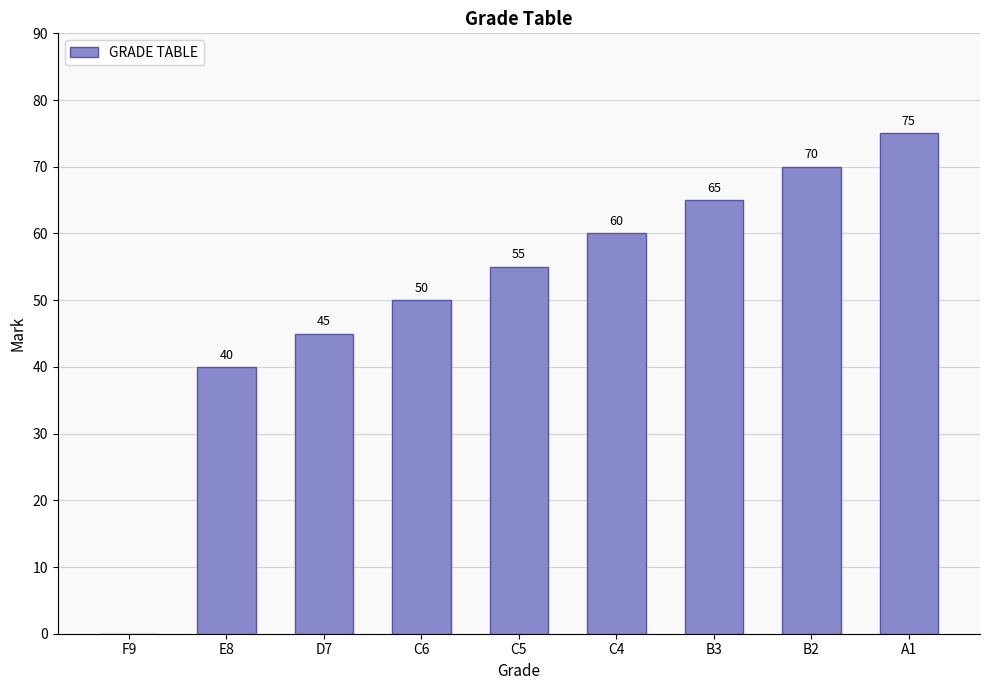

What is the sum of all values?

460